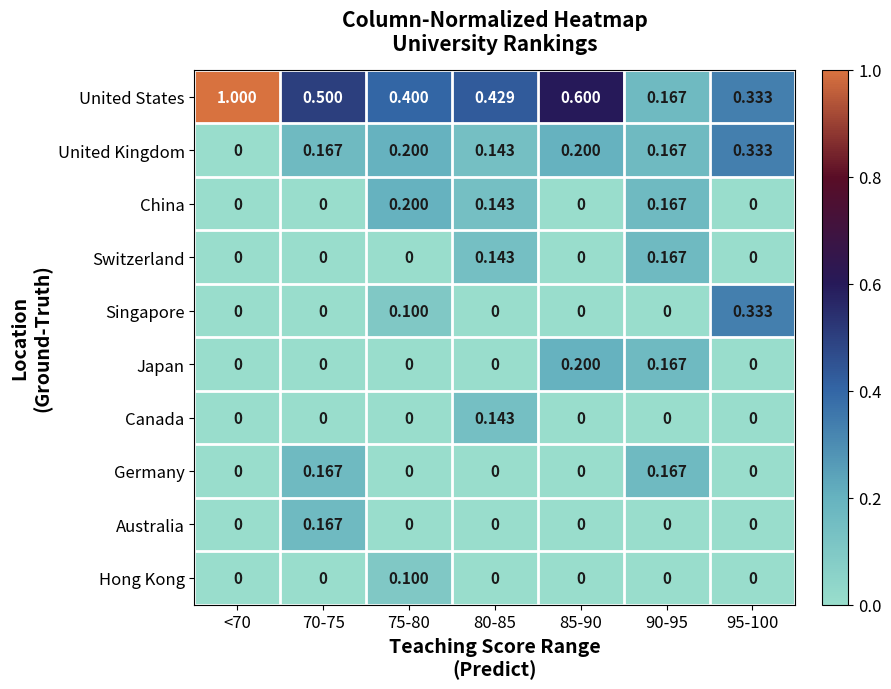

Which series has the largest total across all categories?

United States